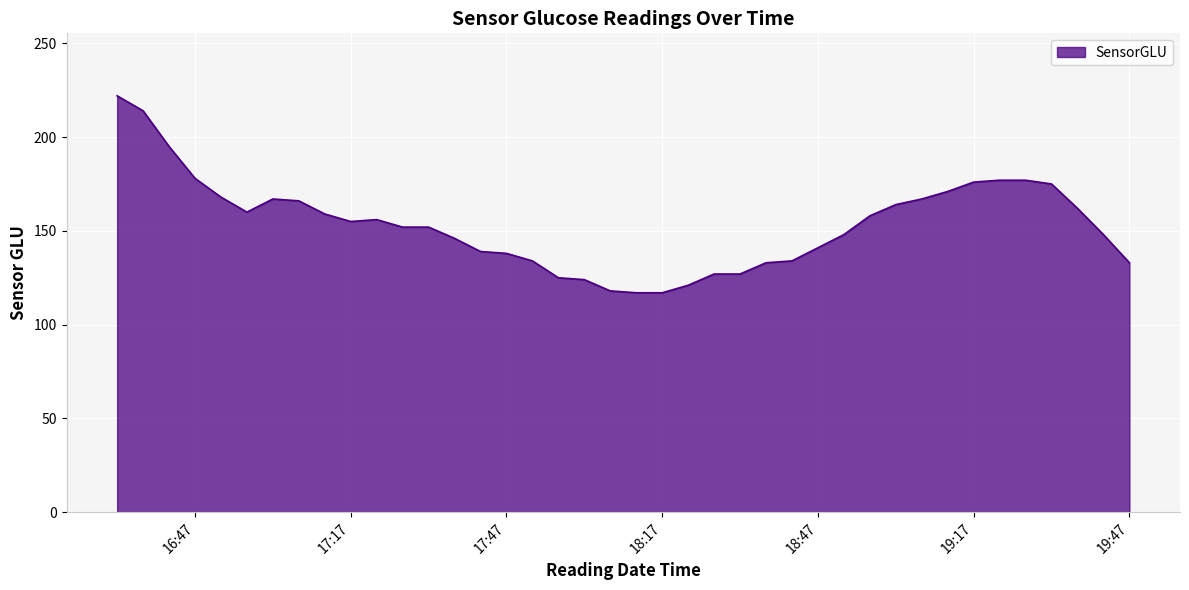

What is the smallest value displayed?

117